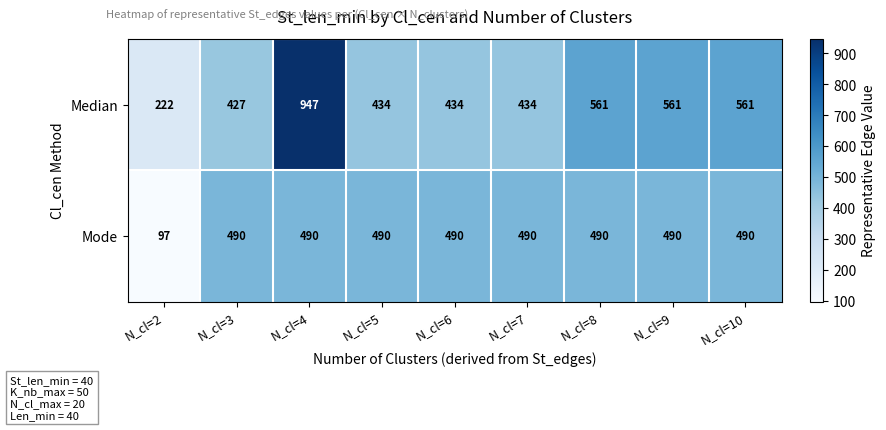

What is the sum of all Median values?

4581